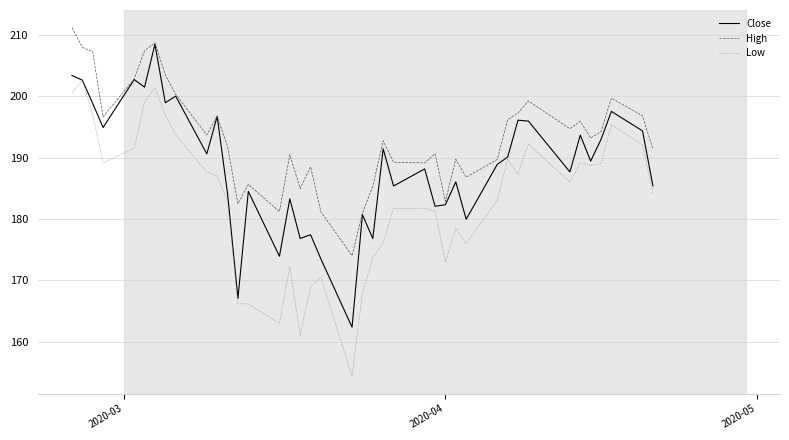

What is the lowest value of the Low series?

154.4